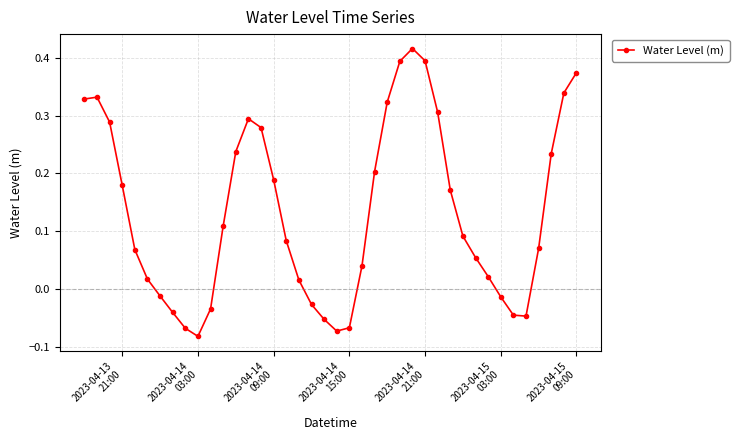

True or false: the data has more than 1 interior local peaks.

True